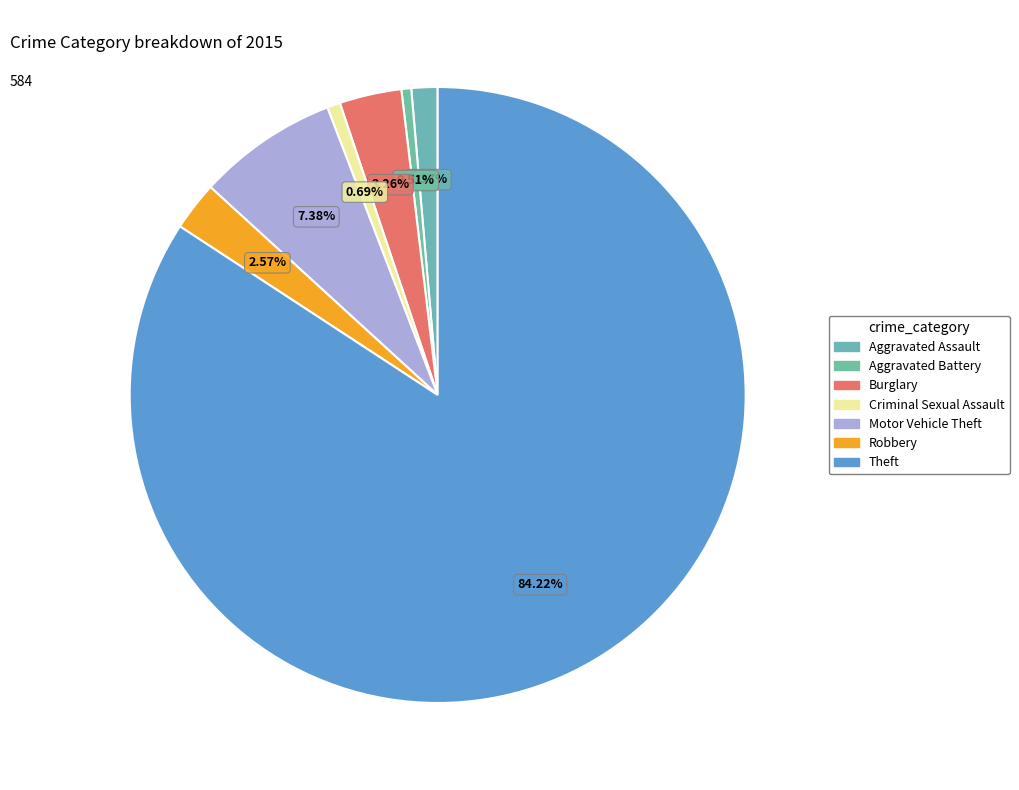

Count the number of slices in the pie.

7